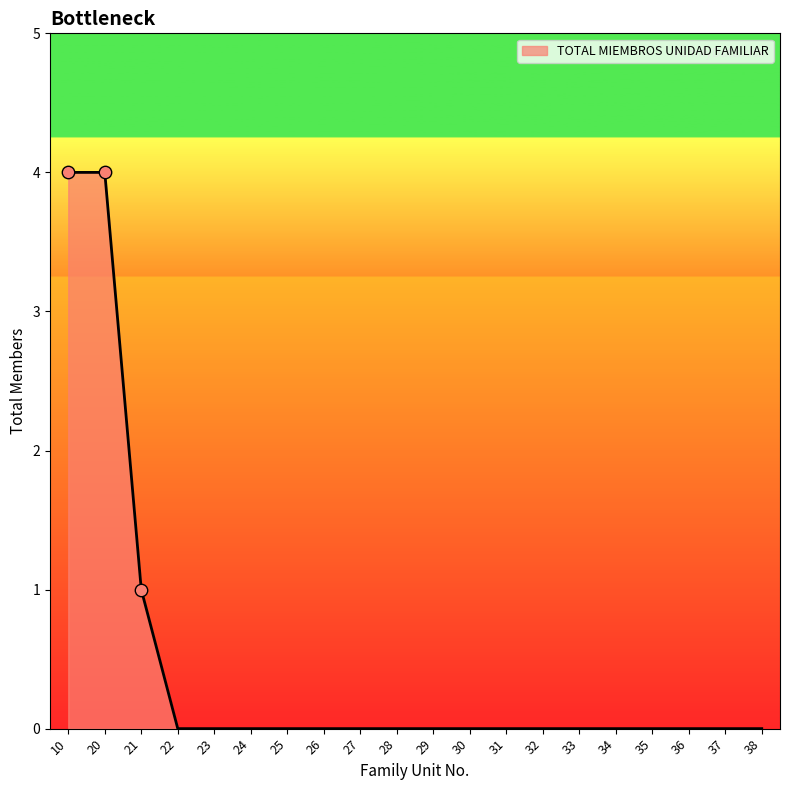

Which has a higher value, 20 or 23?

20